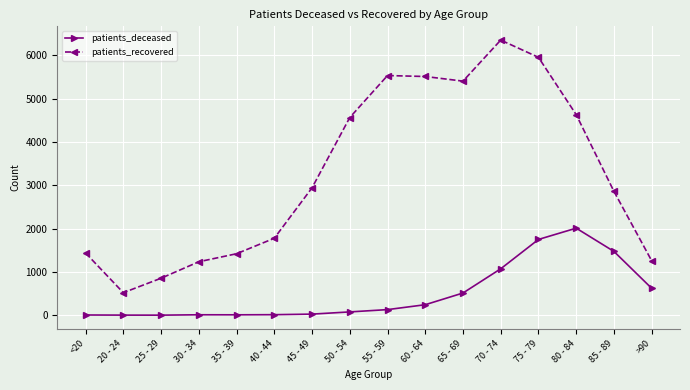

Rank the series by their maximum value, from lowest to highest.

patients_deceased, patients_recovered